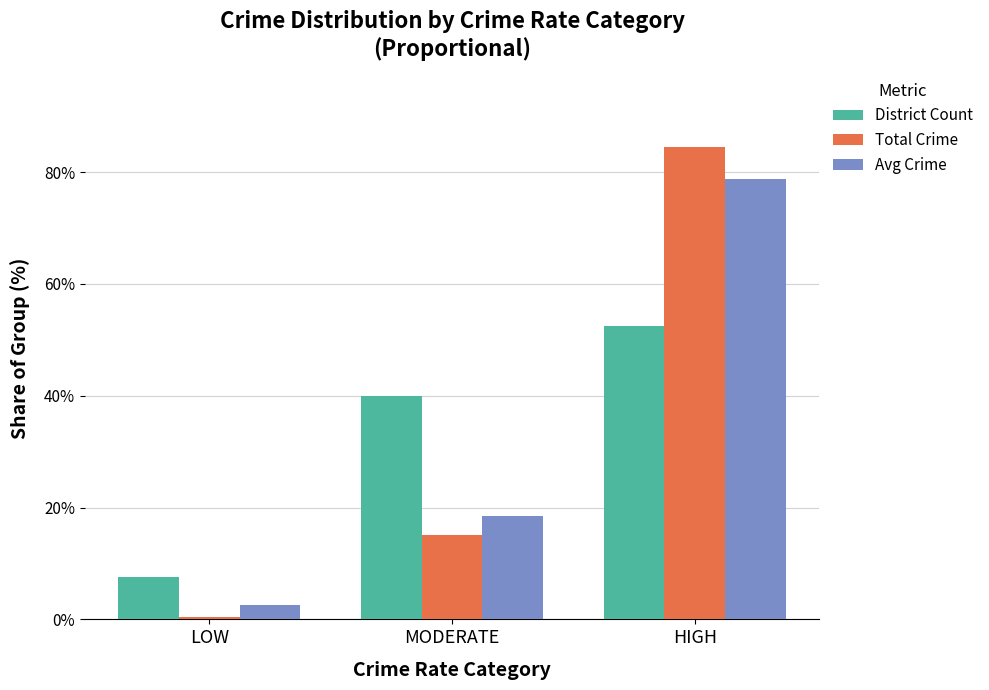

What is the sum of all Avg Crime values?

100.0